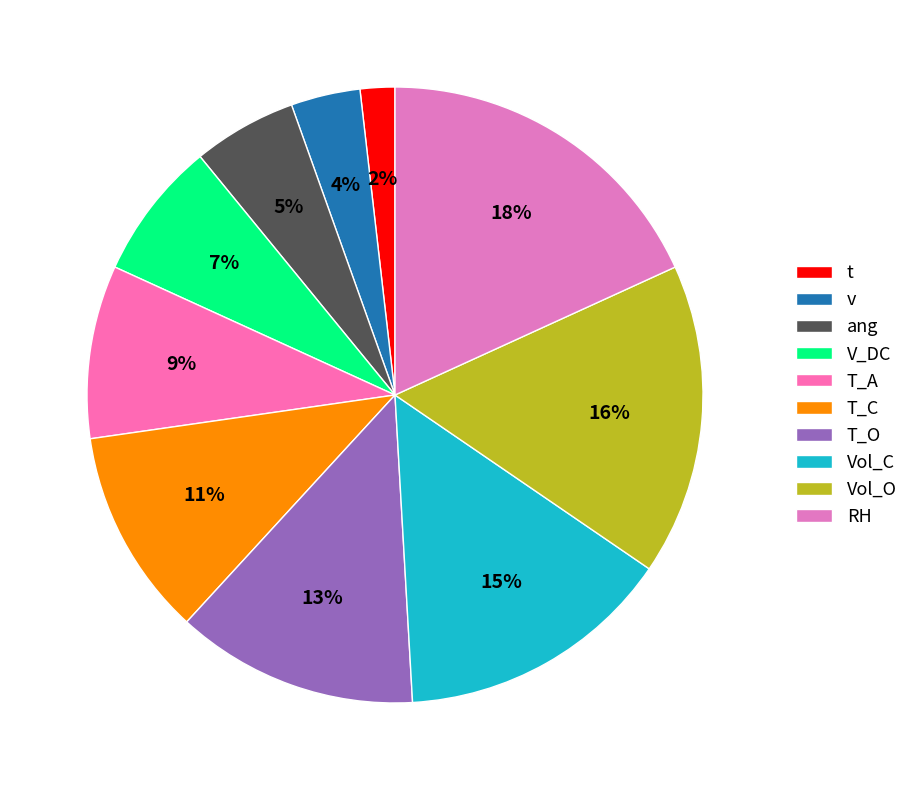

Is V_DC the majority of the pie?

No